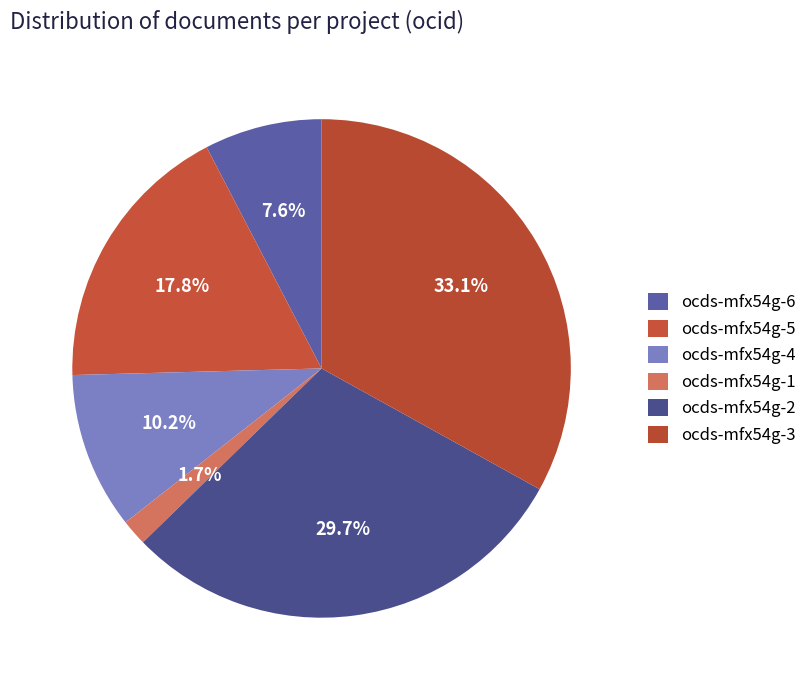

Combined, do ocds-mfx54g-3 and ocds-mfx54g-1 account for over 50%?

No